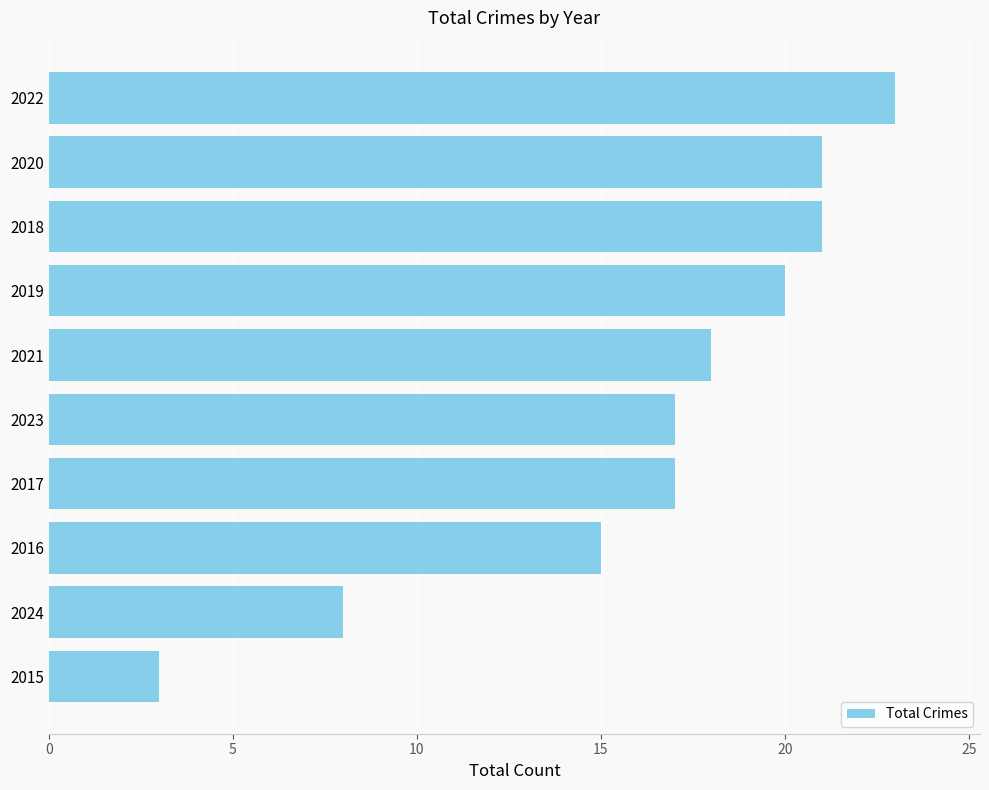

What is the maximum value shown in the chart?

23